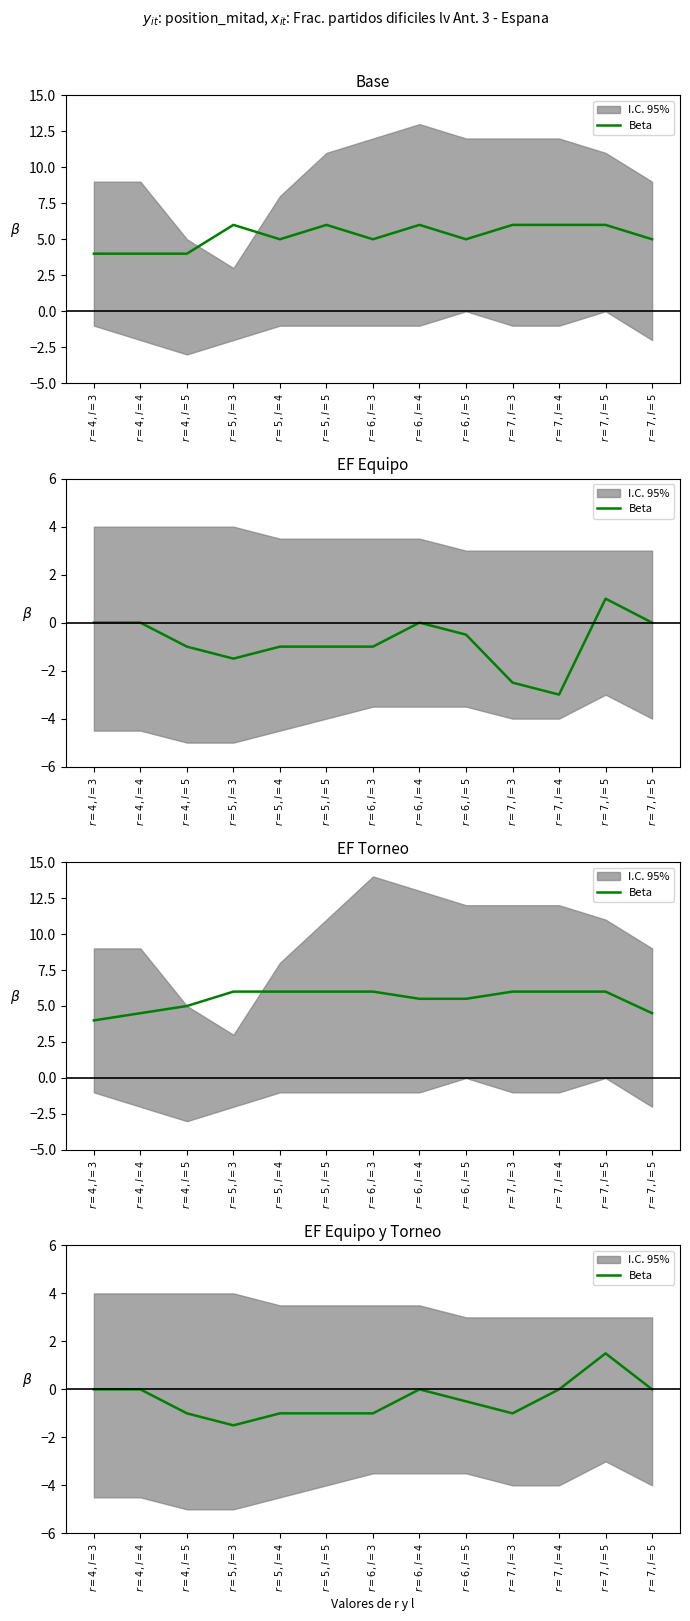

What is the label of the 6th point from the left?

$r=5, l=5$